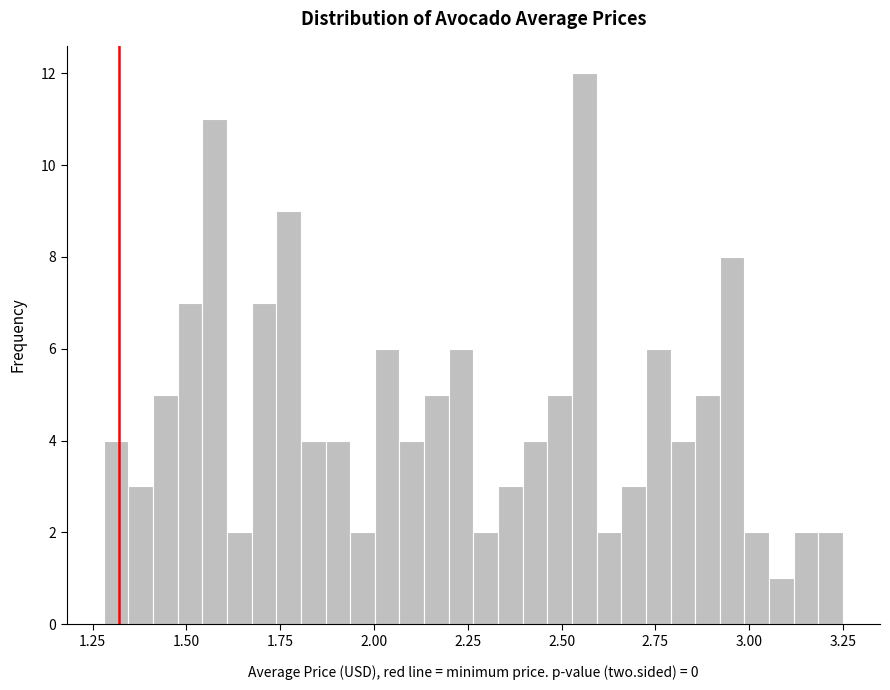

Around what value on the x-axis is the tallest bar? Give the approximate position of its centre, as read against the axis.

2.55